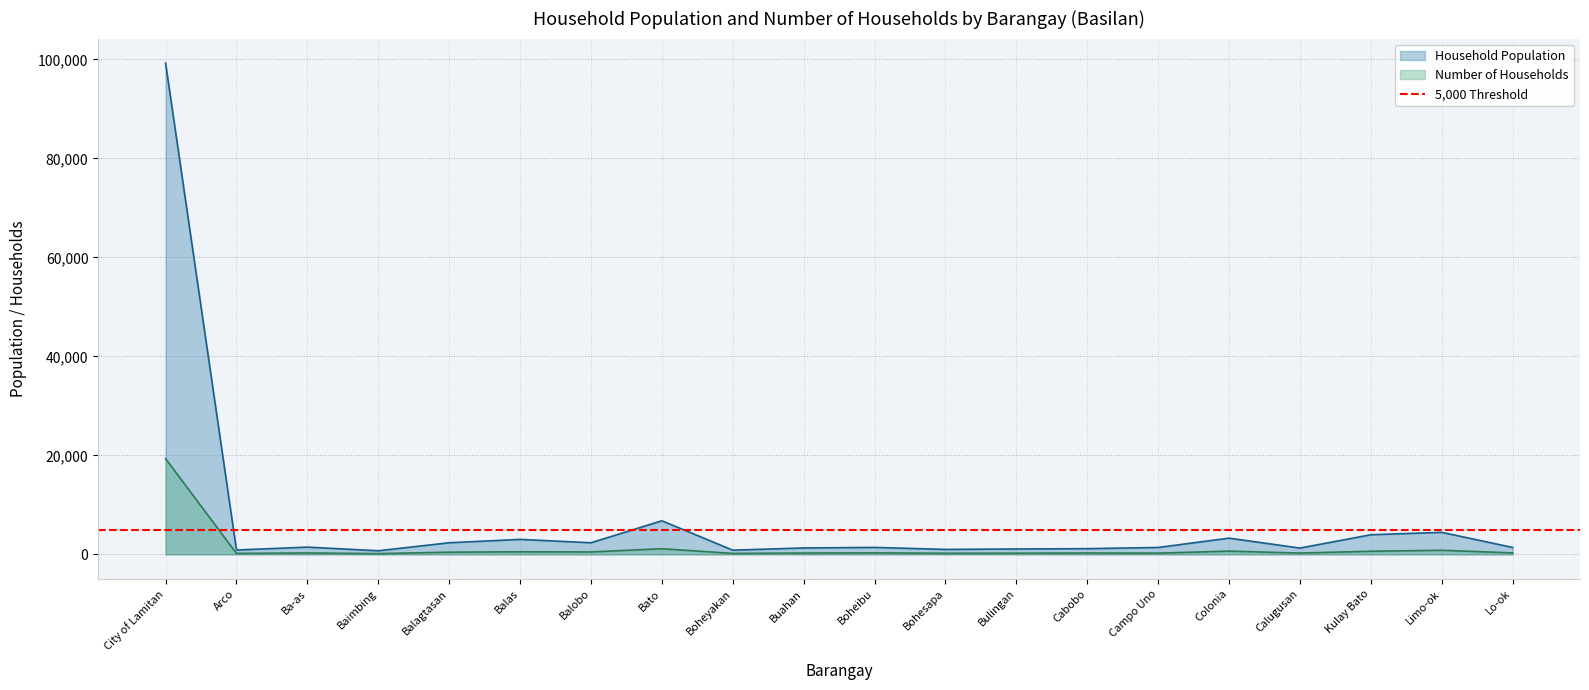

List the series in order of their peak value, highest first.

Household Population, Number of Households